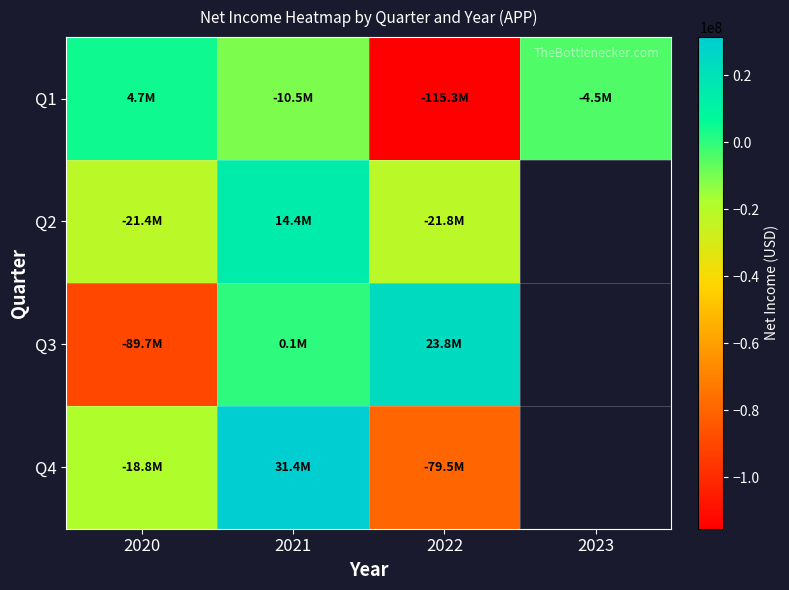

Where does the Q1 series first go above -4518000?

2020